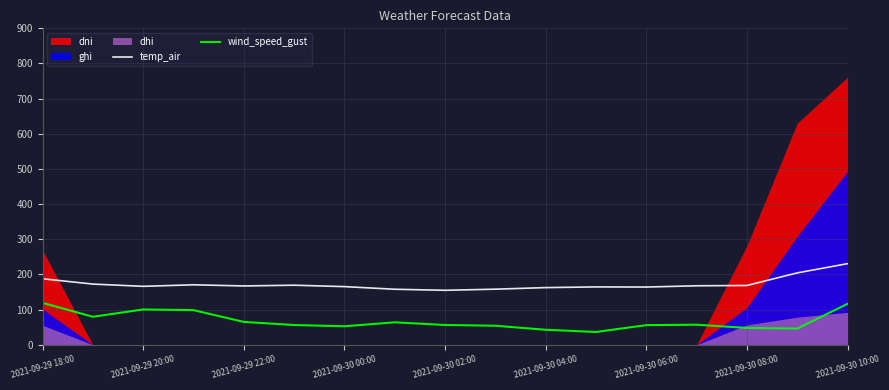

What is the difference between the maximum and minimum values in the temp_air series?

75.8